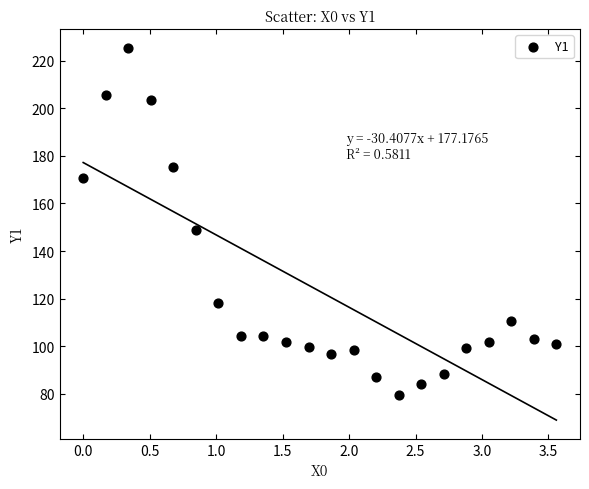

What Y value in the scatter plot is closest to 152?

149.0